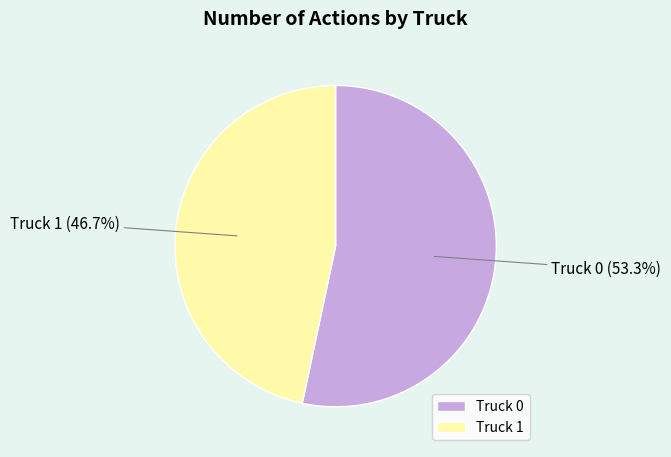

What portion of the pie excludes Truck 0?

46.7%